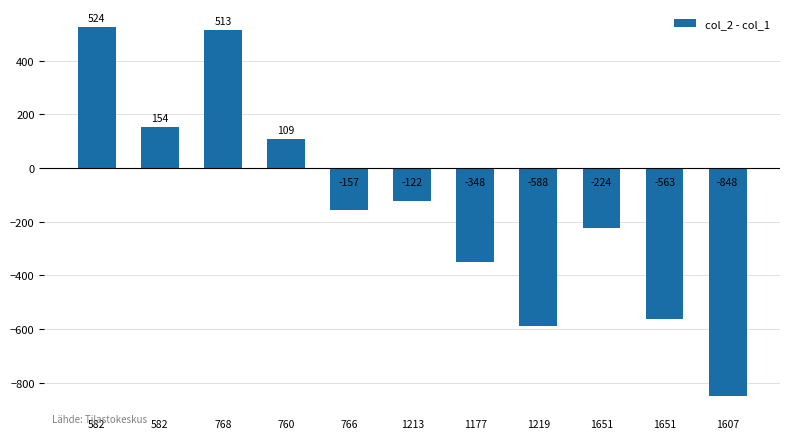

Where is the data nearest to the value -162?

766